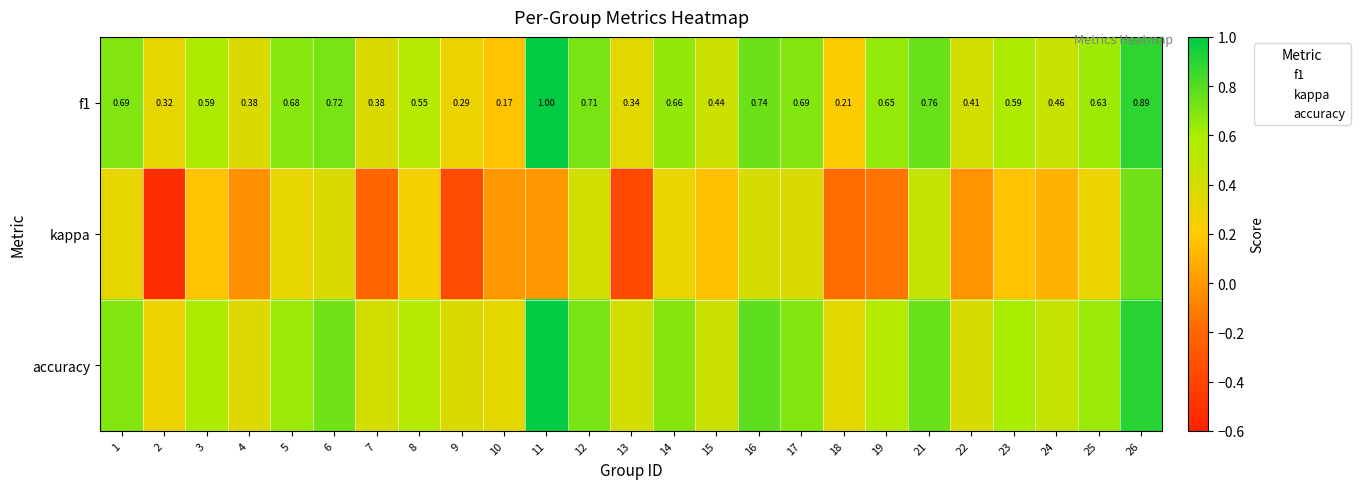

Which category has the highest value across all series?

11